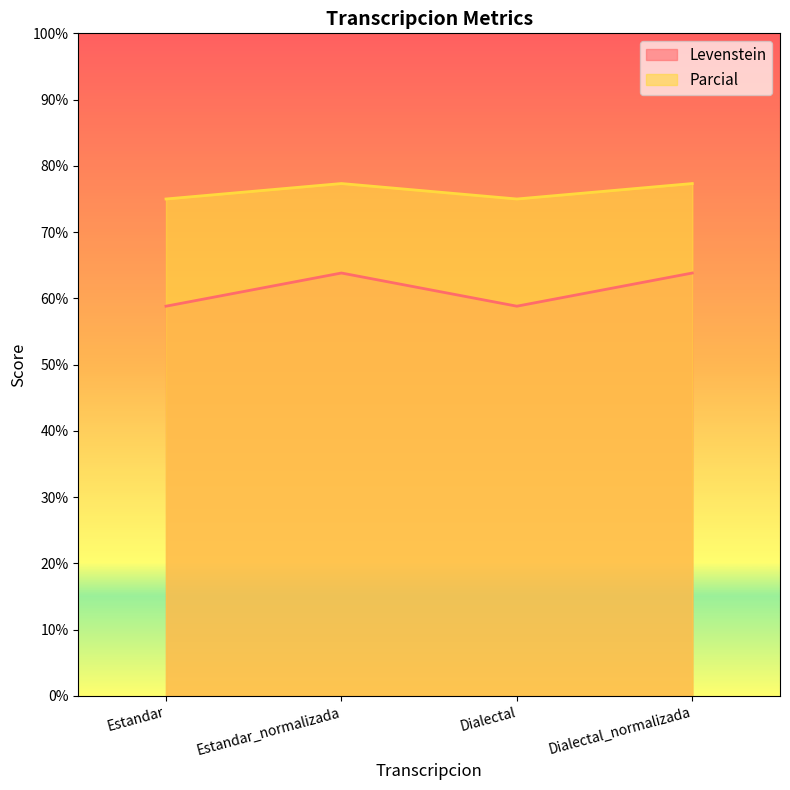

How many interior local peaks does the Parcial series have?

1